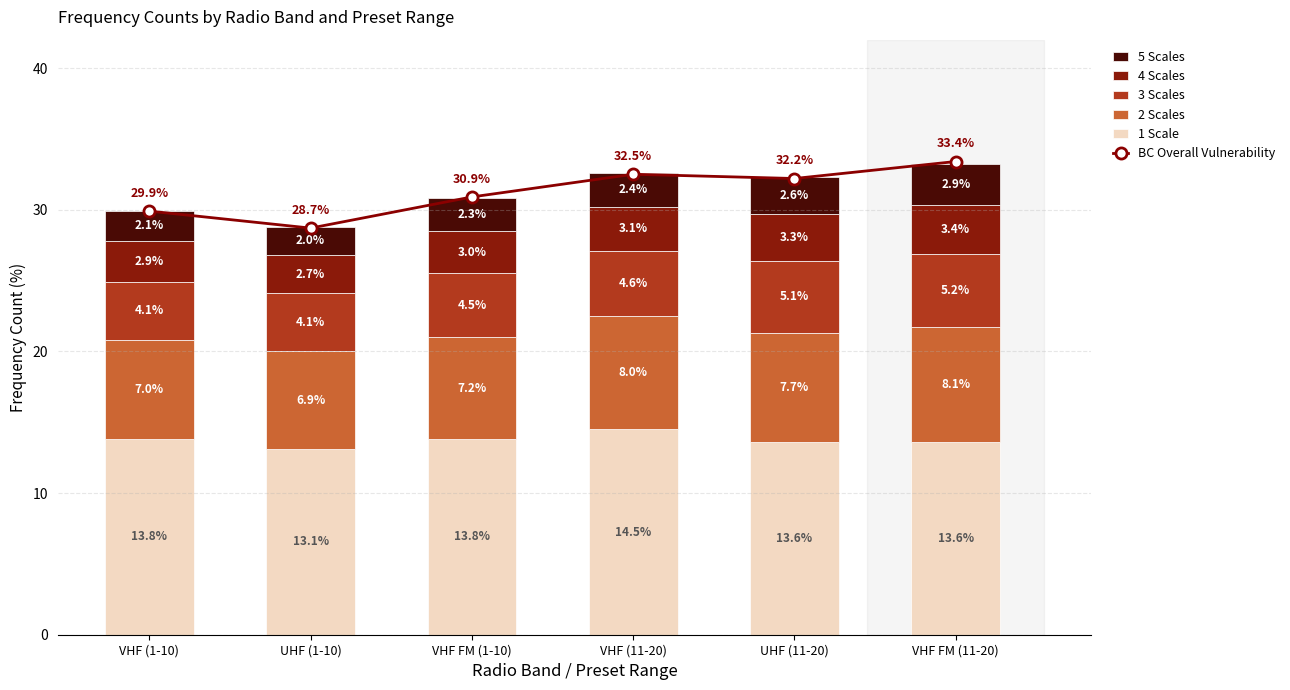

Where is 1 Scale nearest to the value 13?

UHF (1-10)